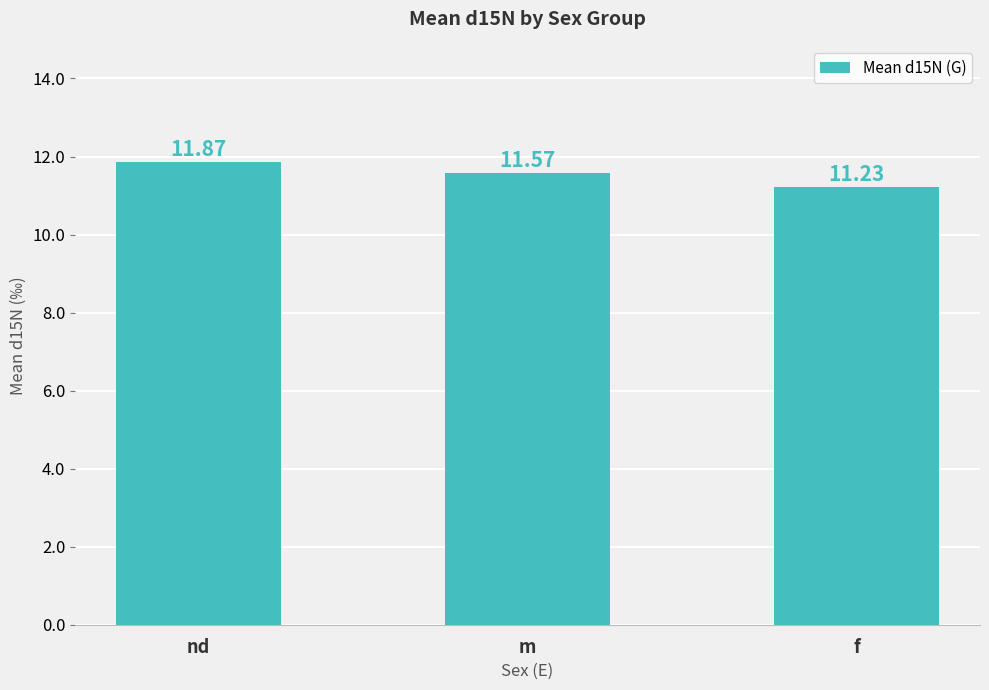

What is the label of the 2nd bar from the right?

m